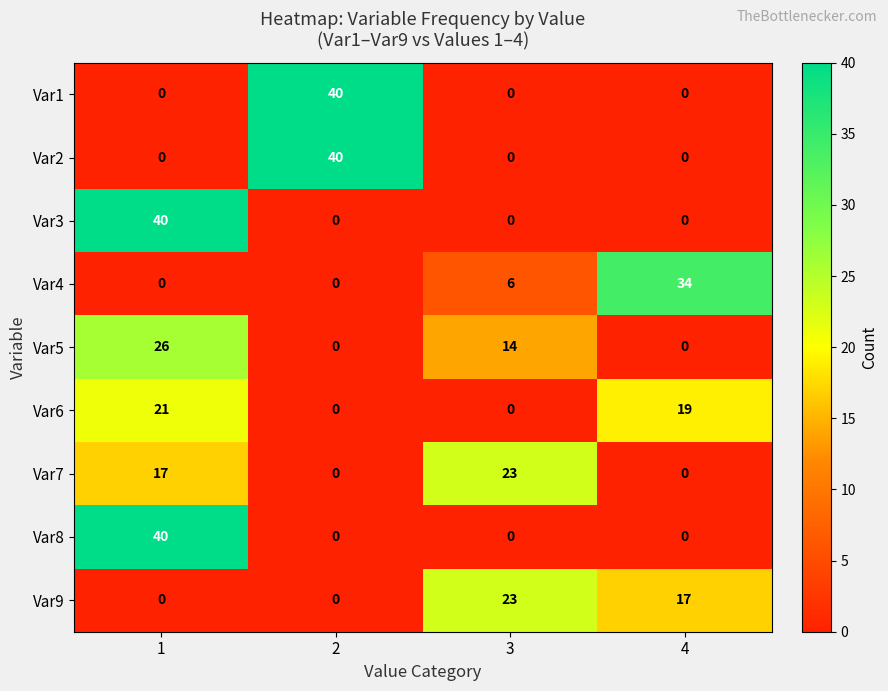

What is the difference between the highest and lowest values at 1?

40